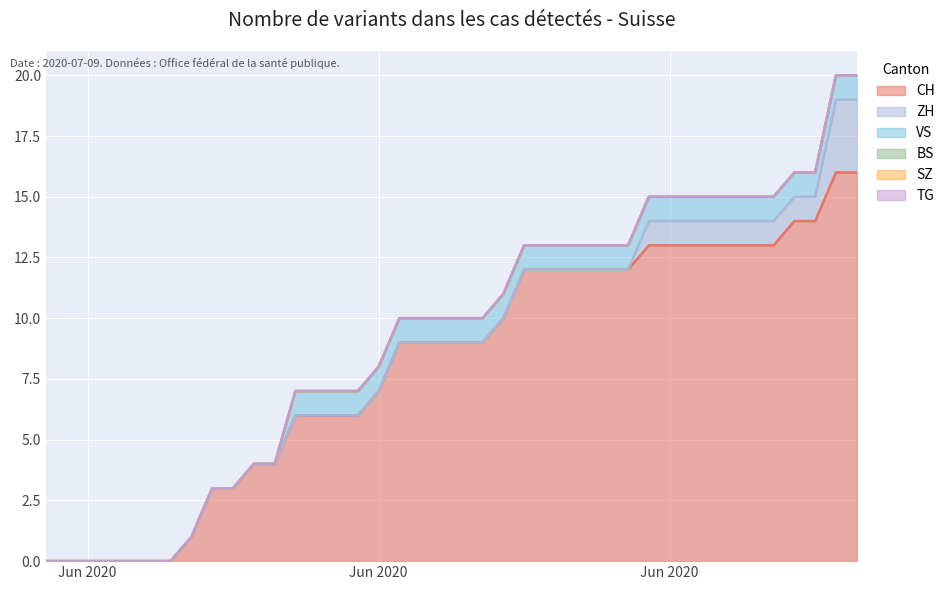

Reading right to left, list all the values displayed in this chart.

CH: 16	16	14	14	13	13	13	13	13	13	13	12	12	12	12	12	12	10	9	9	9	9	9	7	6	6	6	6	4	4	3	3	1	0	0	0	0	0	0	0
ZH: 3	3	1	1	1	1	1	1	1	1	1	0	0	0	0	0	0	0	0	0	0	0	0	0	0	0	0	0	0	0	0	0	0	0	0	0	0	0	0	0
BS: 0	0	0	0	0	0	0	0	0	0	0	0	0	0	0	0	0	0	0	0	0	0	0	0	0	0	0	0	0	0	0	0	0	0	0	0	0	0	0	0
SZ: 0	0	0	0	0	0	0	0	0	0	0	0	0	0	0	0	0	0	0	0	0	0	0	0	0	0	0	0	0	0	0	0	0	0	0	0	0	0	0	0
TG: 0	0	0	0	0	0	0	0	0	0	0	0	0	0	0	0	0	0	0	0	0	0	0	0	0	0	0	0	0	0	0	0	0	0	0	0	0	0	0	0
VS: 1	1	1	1	1	1	1	1	1	1	1	1	1	1	1	1	1	1	1	1	1	1	1	1	1	1	1	1	0	0	0	0	0	0	0	0	0	0	0	0